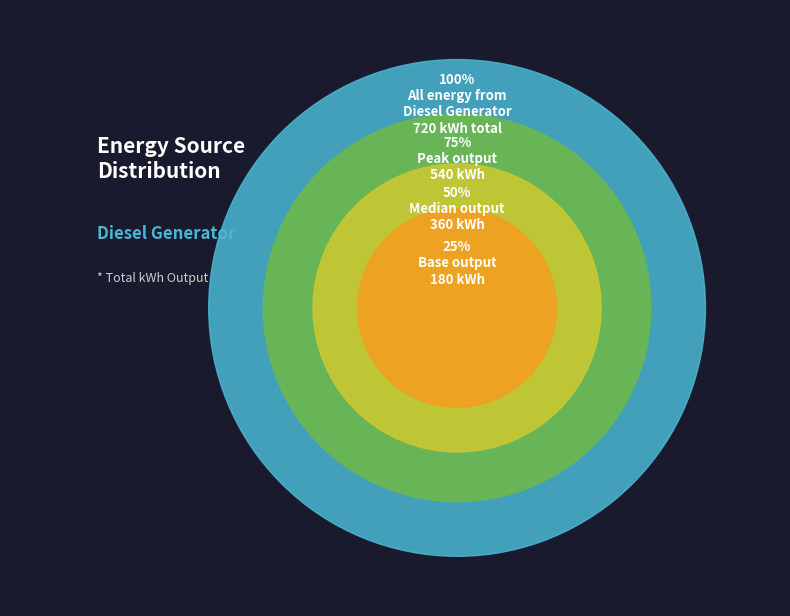

Which slice is the largest?

Diesel Generator